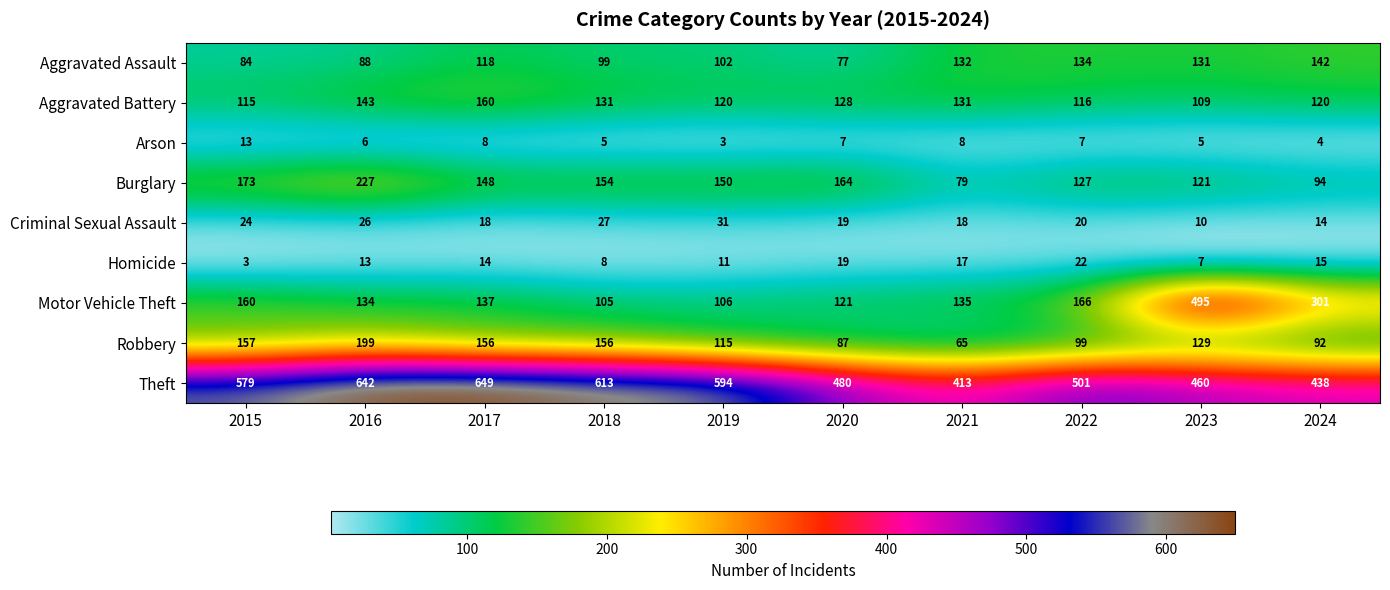

How many series are shown in this chart?

9